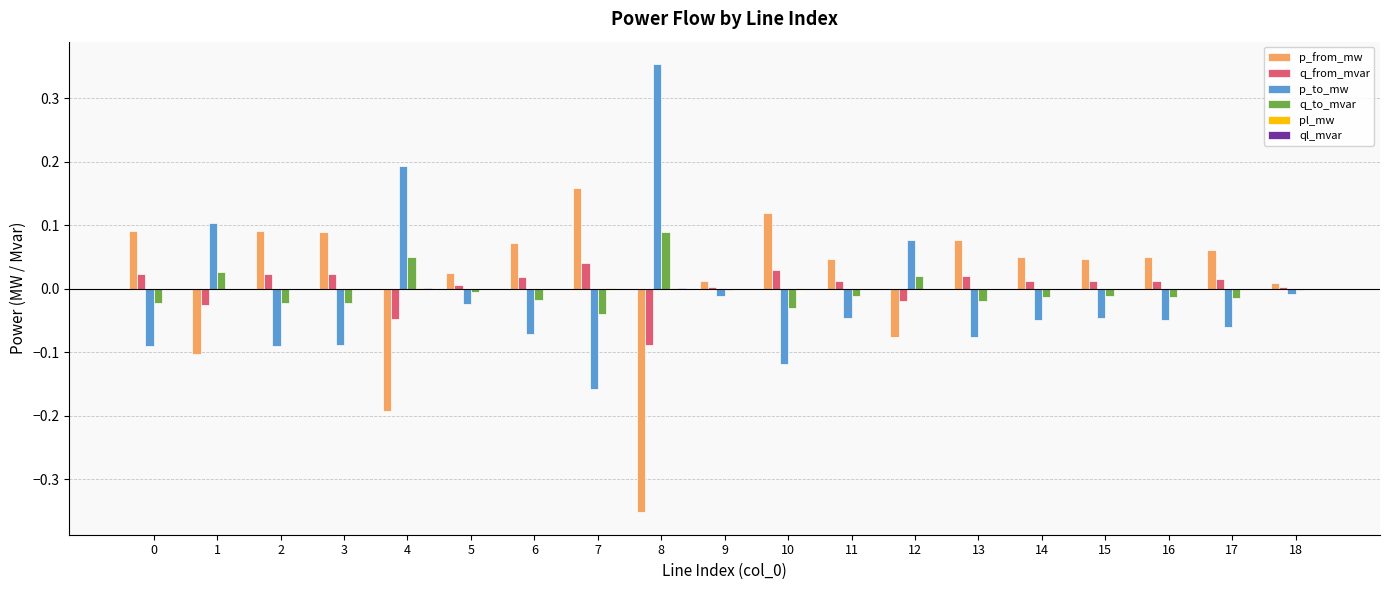

Is the value of q_from_mvar at 7 greater than the value of q_to_mvar at 5?

Yes